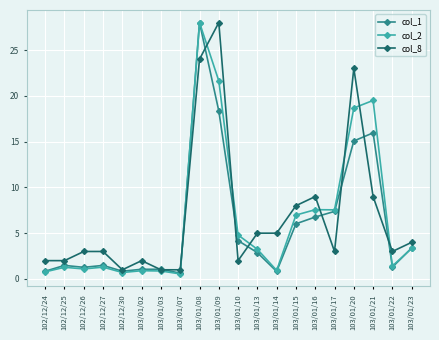

Is the value of col_2 at 103/01/09 greater than the value of col_1 at 103/01/22?

Yes